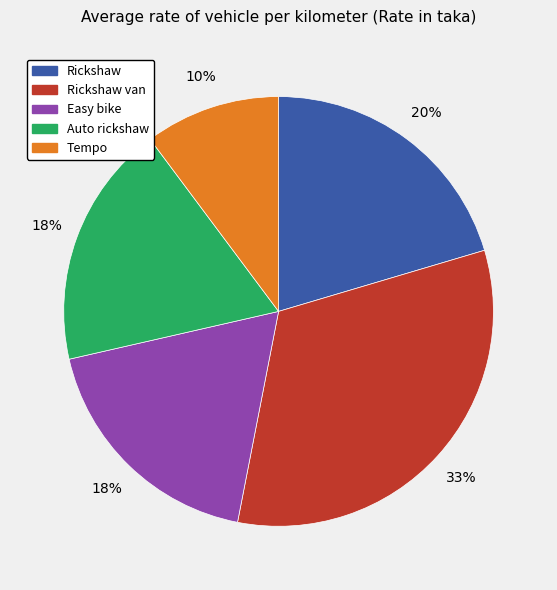

To the nearest percent, what is the average slice percentage?

20%